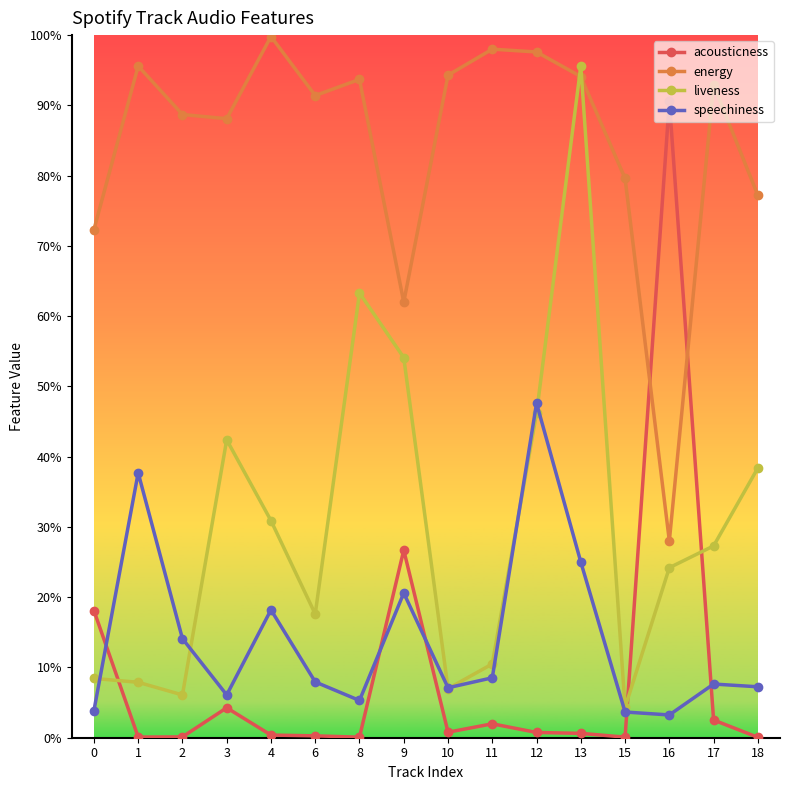

Reading left to right, what are all the values shown in this chart?

acousticness: 0=0.2	1=0.0	2=0.0	3=0.0	4=0.0	6=0.0	8=0.0	9=0.3	10=0.0	11=0.0	12=0.0	13=0.0	15=0.0	16=0.9	17=0.0	18=0.0
energy: 0=0.7	1=1.0	2=0.9	3=0.9	4=1.0	6=0.9	8=0.9	9=0.6	10=0.9	11=1.0	12=1.0	13=0.9	15=0.8	16=0.3	17=0.9	18=0.8
liveness: 0=0.1	1=0.1	2=0.1	3=0.4	4=0.3	6=0.2	8=0.6	9=0.5	10=0.1	11=0.1	12=0.5	13=1.0	15=0.0	16=0.2	17=0.3	18=0.4
speechiness: 0=0.0	1=0.4	2=0.1	3=0.1	4=0.2	6=0.1	8=0.1	9=0.2	10=0.1	11=0.1	12=0.5	13=0.2	15=0.0	16=0.0	17=0.1	18=0.1